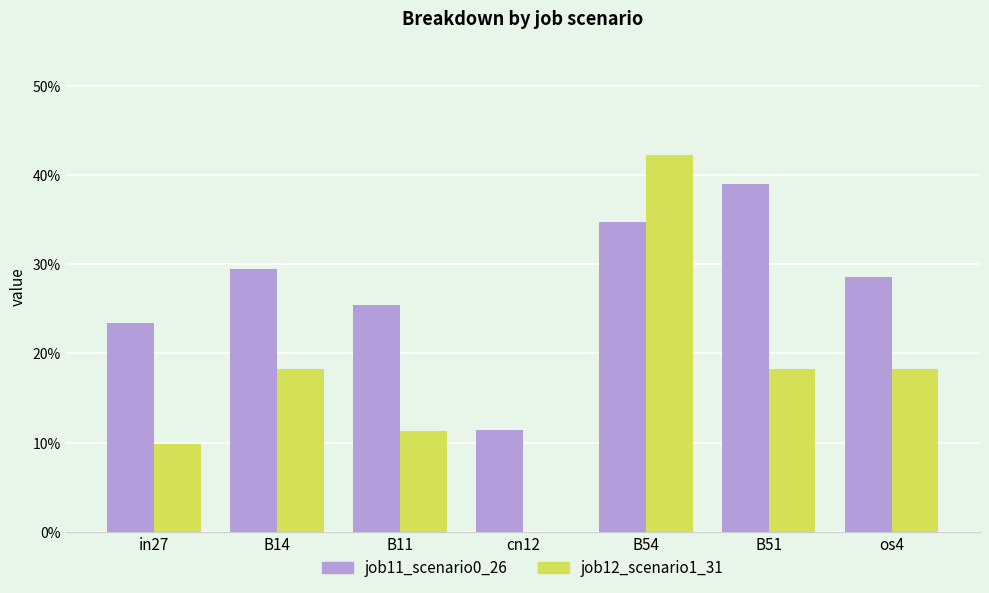

What is the value of the job11_scenario0_26 bar at the 3rd from the left?

0.3